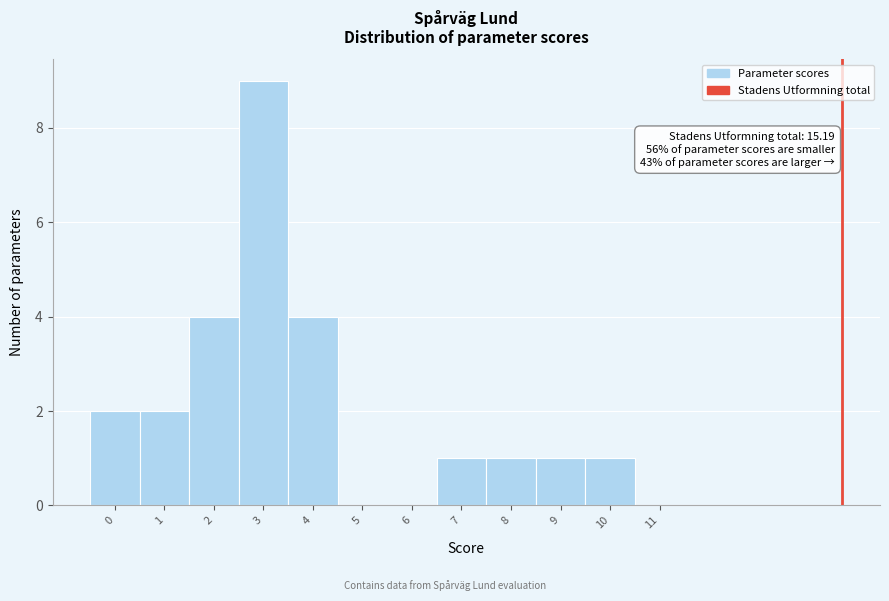

Reading left to right, extract all data points from this chart.

0=2	1=2	2=4	3=9	4=4	5=0	6=0	7=1	8=1	9=1	10=1